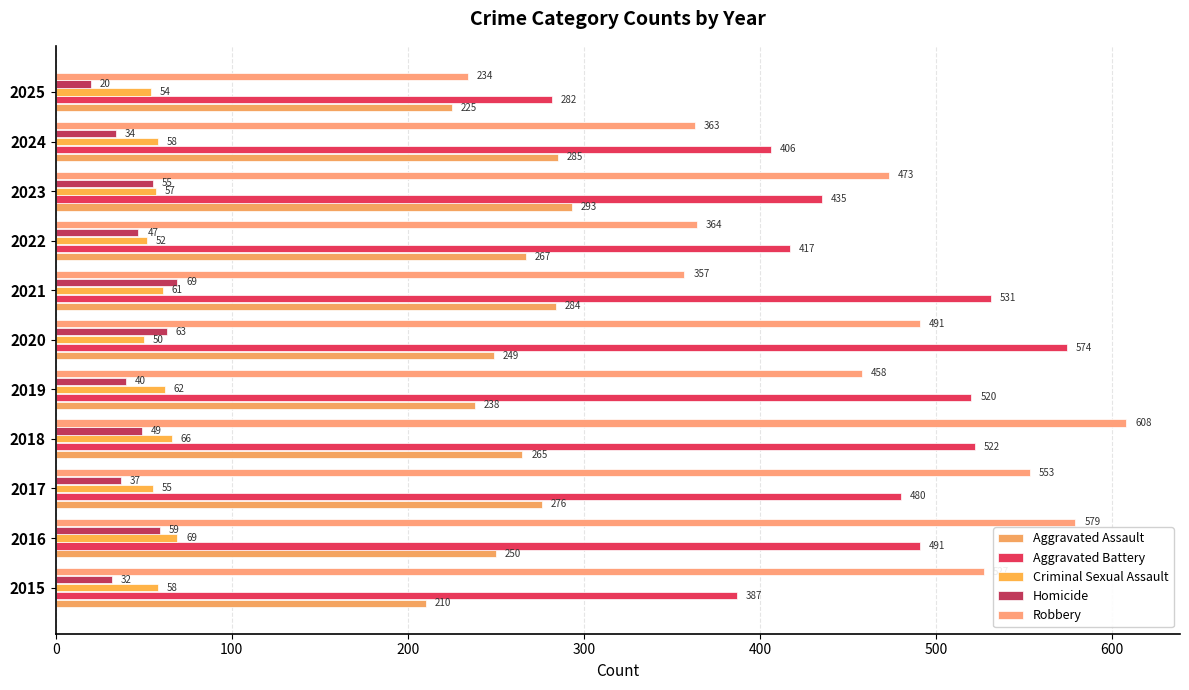

At which label is Homicide closest to 44?

2022